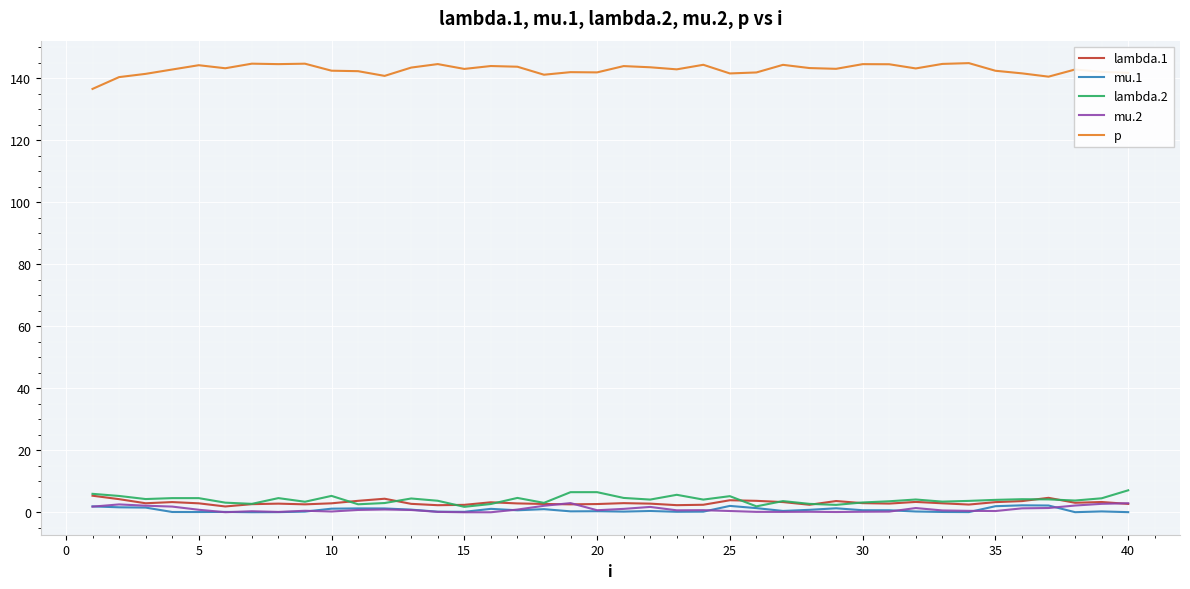

Which series has the largest total across all categories?

p